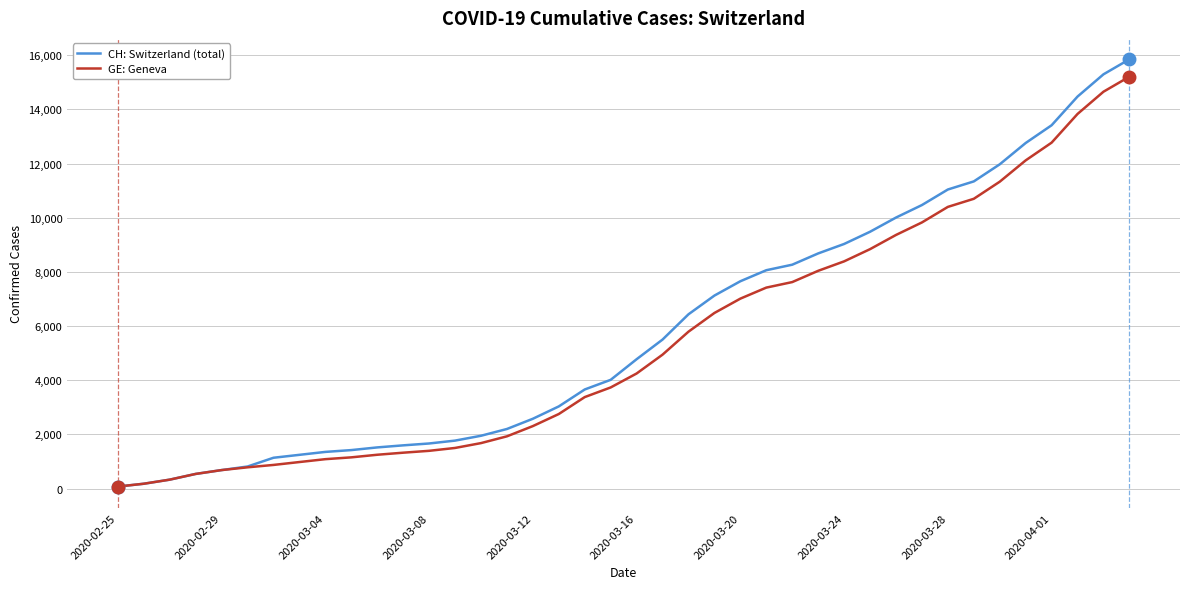

Is this an area chart (filled region under the line)?

No